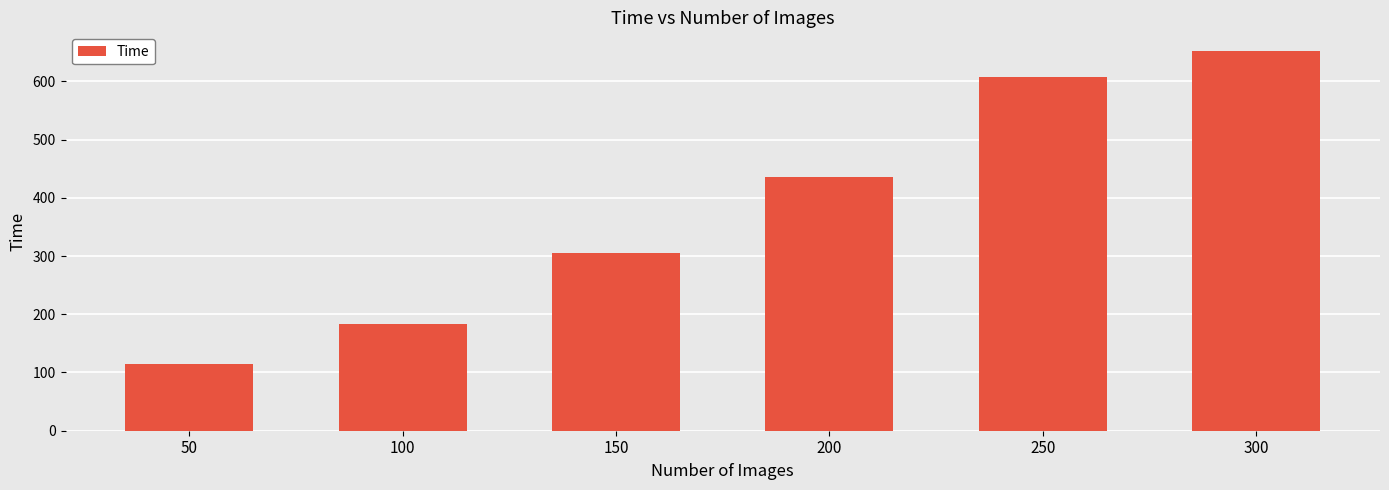

How many bars are there in total?

6